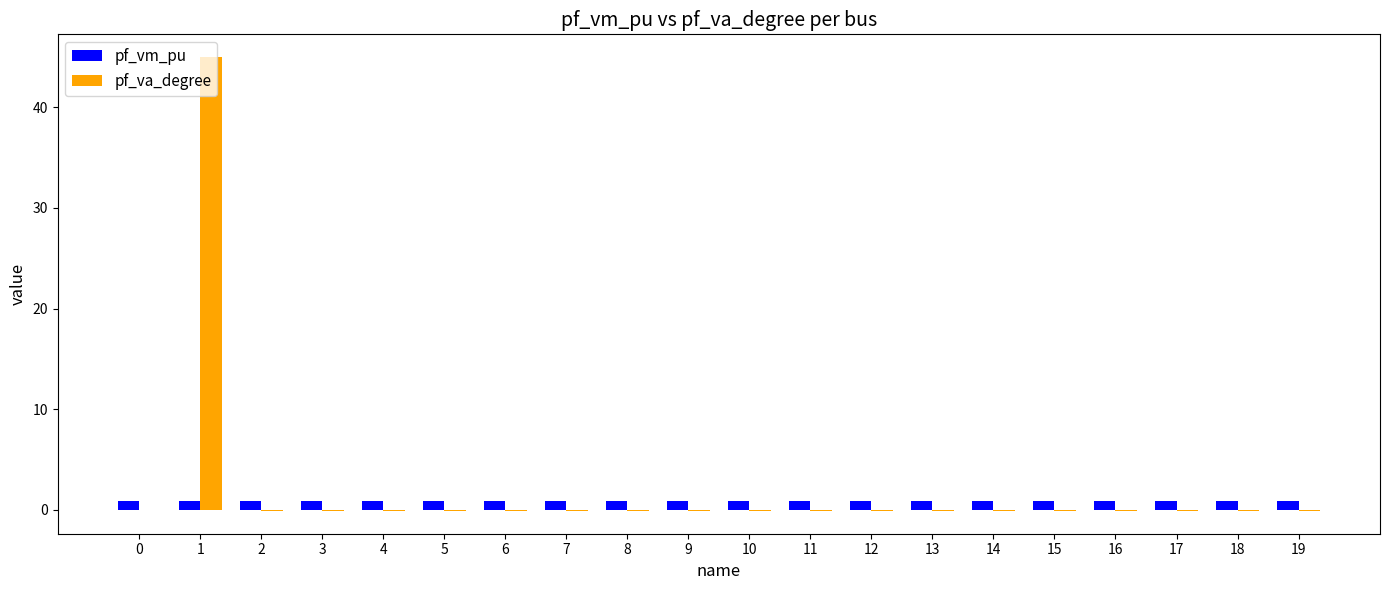

Read the pf_vm_pu value at 16.

0.9